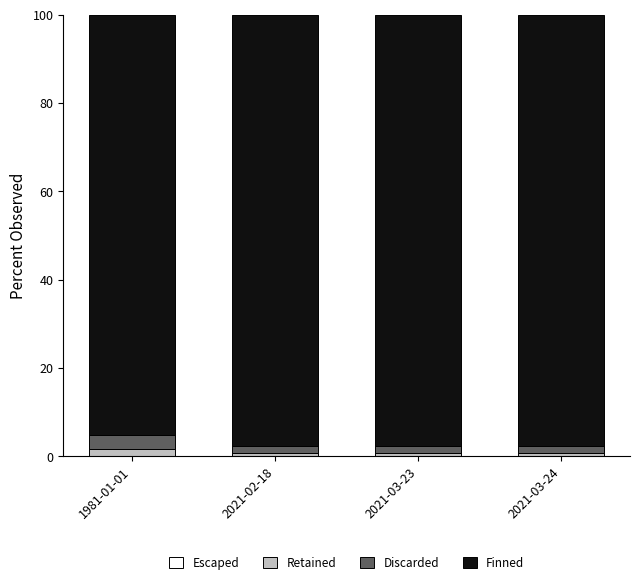

Count the number of data series in this chart.

4